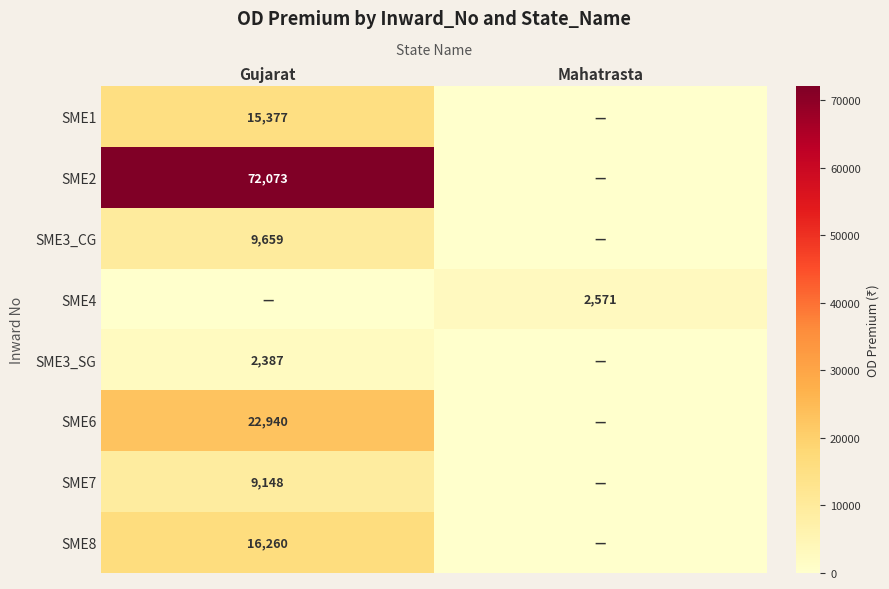

Count the number of categories in the chart.

2